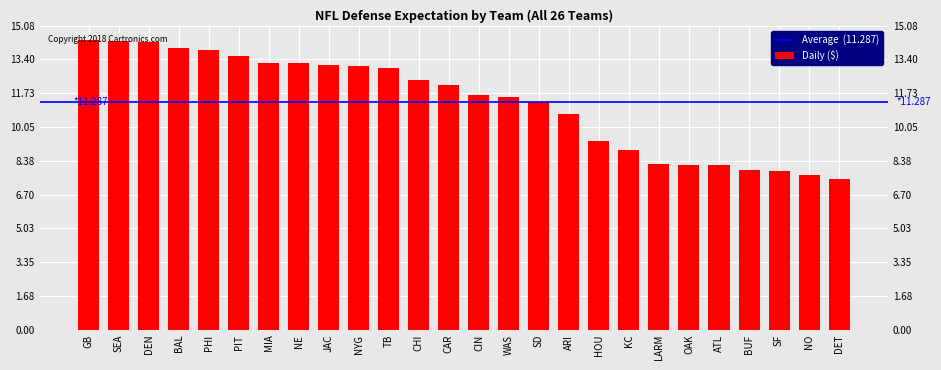

Where does the data first go above 12?

GB